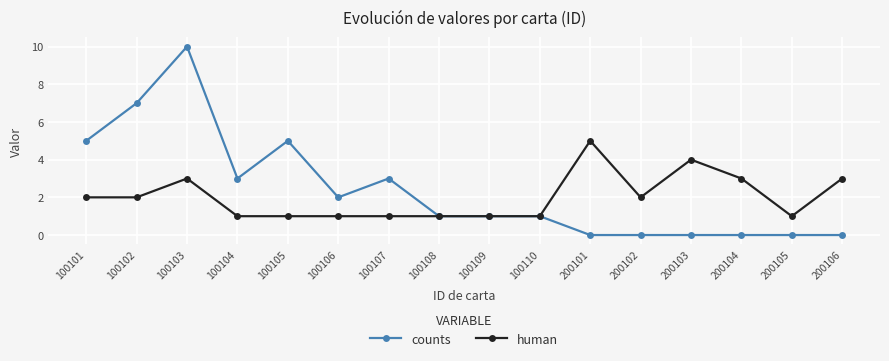

What is the sum of all counts values?

38